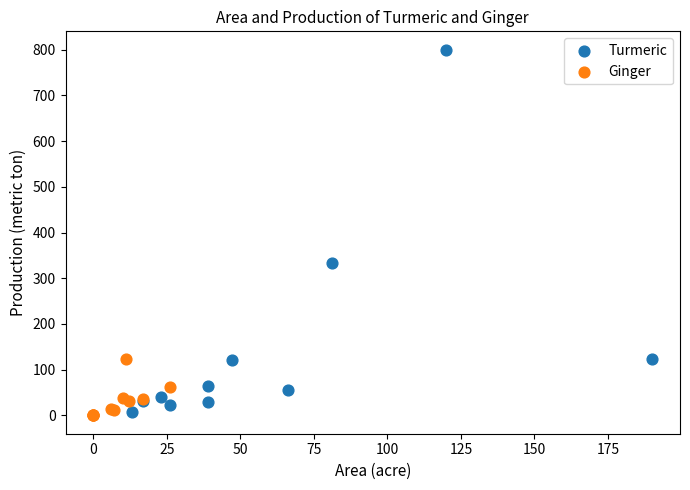

Which series has the widest spread of Y values?

Turmeric